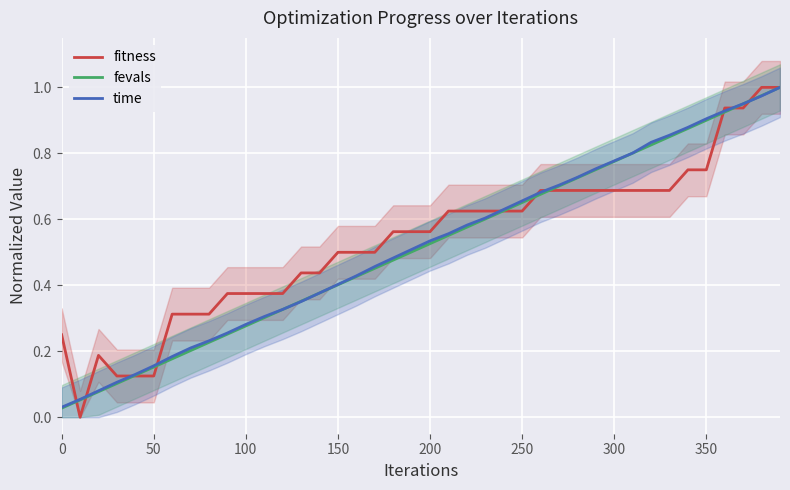

Which series has the widest spread of values?

fitness